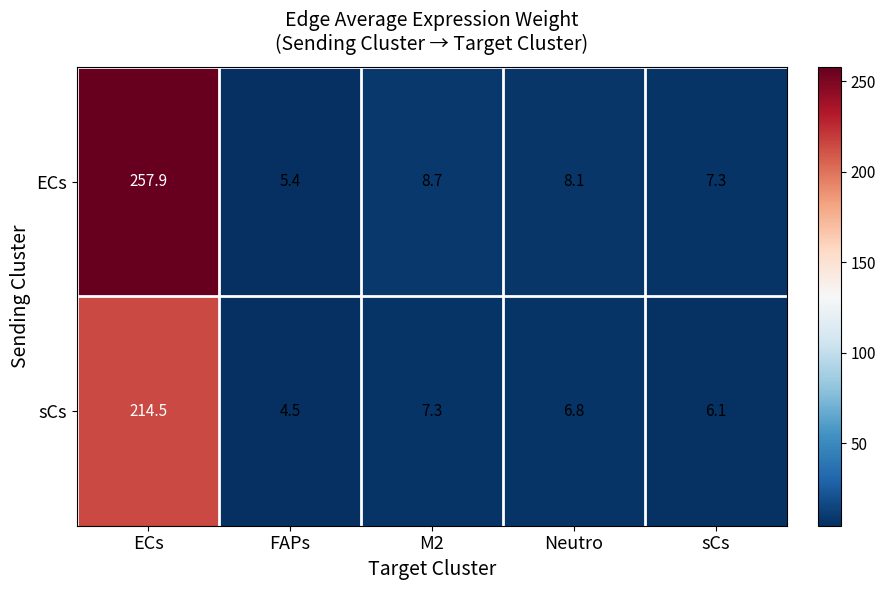

Reading left to right, extract all data points from this chart.

ECs: ECs=257.9	FAPs=5.4	M2=8.7	Neutro=8.1	sCs=7.3
sCs: ECs=214.5	FAPs=4.5	M2=7.3	Neutro=6.8	sCs=6.1